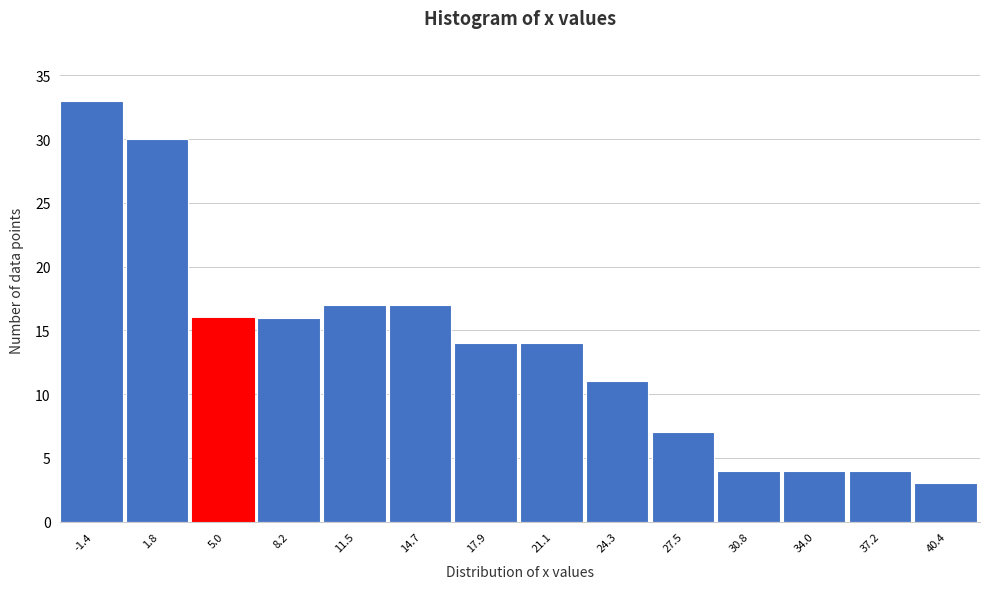

Over which range of the x-axis is the bar tallest?

-3.0 to 0.0